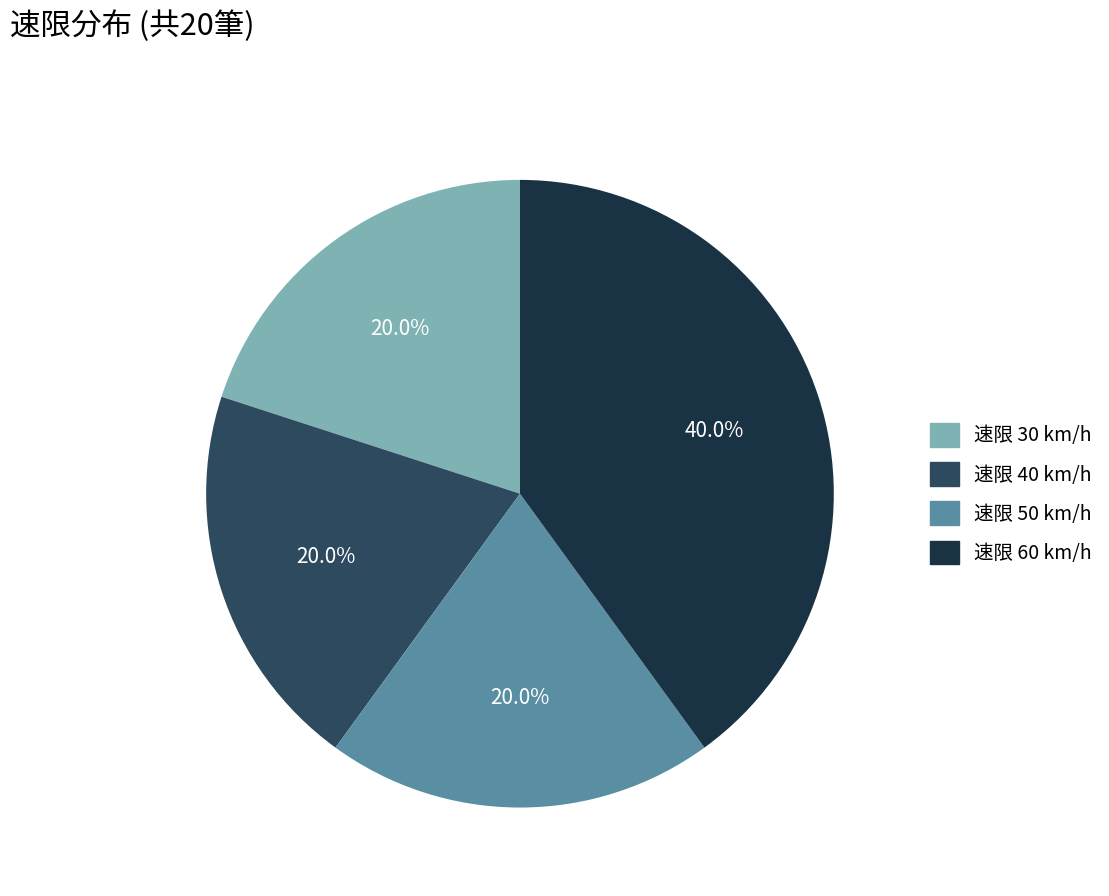

Approximately how many times larger is the value at 速限 50 km/h compared to 速限 30 km/h?

1.0